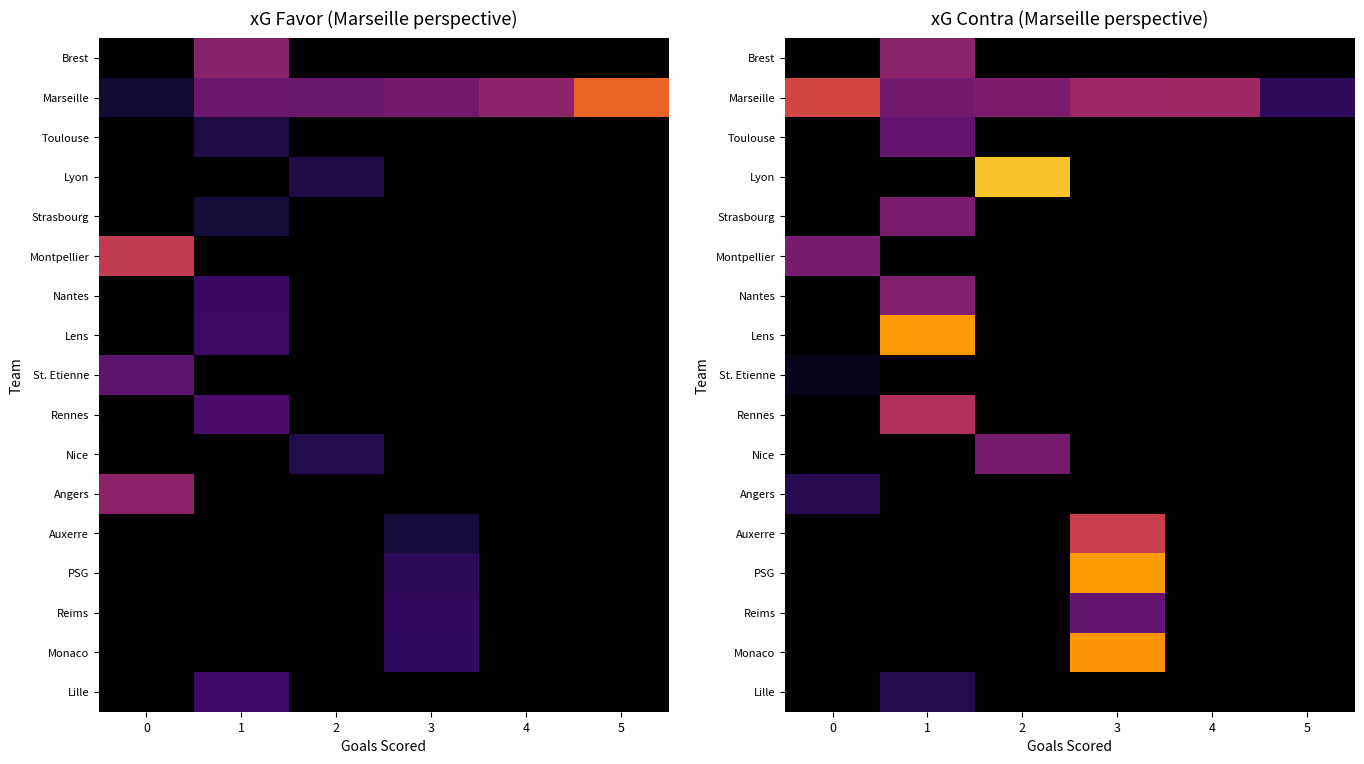

At which category is the sum across all series the highest?

1